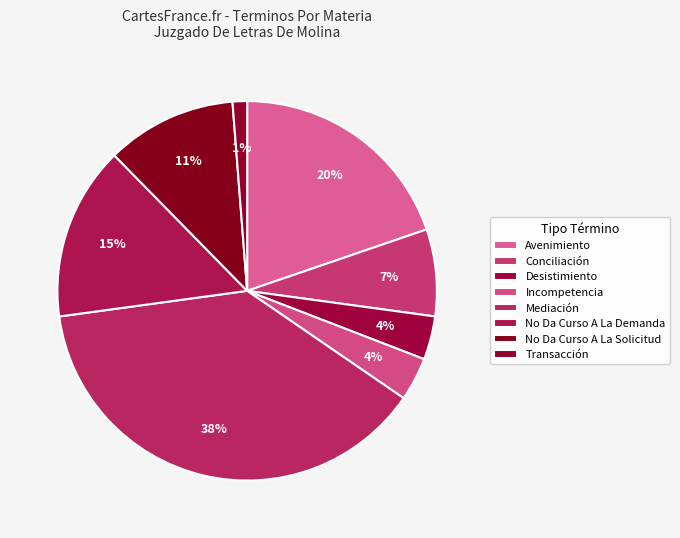

True or false: Incompetencia accounts for 4% of the total.

True